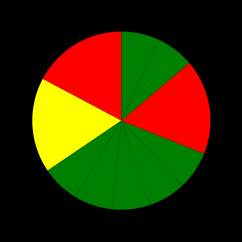

Which category has the smallest portion of the pie?

Lepidocephalus macrochir